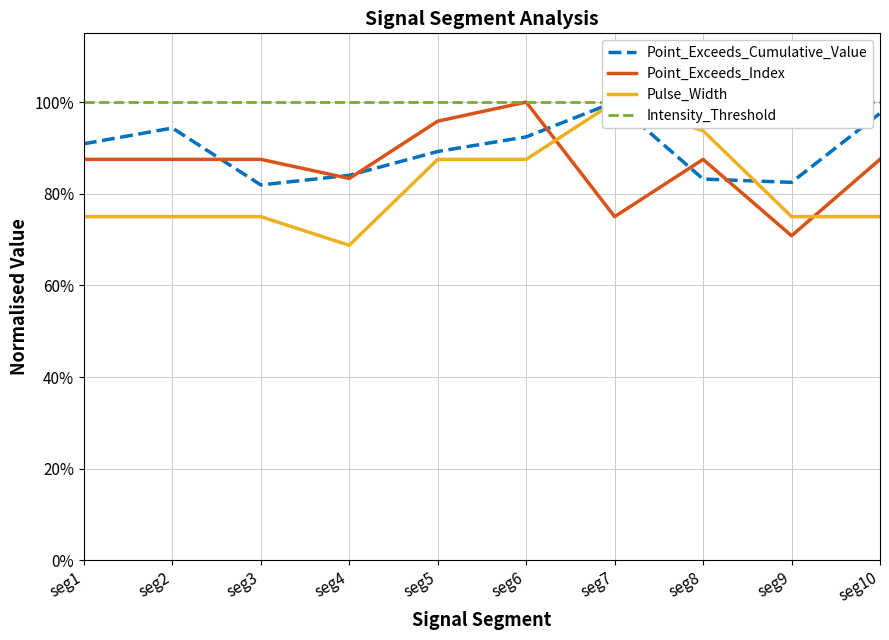

Reading right to left, what are all the values shown in this chart?

Point_Exceeds_Cumulative_Value: seg10=1.0	seg9=0.8	seg8=0.8	seg7=1.0	seg6=0.9	seg5=0.9	seg4=0.8	seg3=0.8	seg2=0.9	seg1=0.9
Point_Exceeds_Index: seg10=0.9	seg9=0.7	seg8=0.9	seg7=0.8	seg6=1.0	seg5=1.0	seg4=0.8	seg3=0.9	seg2=0.9	seg1=0.9
Pulse_Width: seg10=0.8	seg9=0.8	seg8=0.9	seg7=1.0	seg6=0.9	seg5=0.9	seg4=0.7	seg3=0.8	seg2=0.8	seg1=0.8
Intensity_Threshold: seg10=1.0	seg9=1.0	seg8=1.0	seg7=1.0	seg6=1.0	seg5=1.0	seg4=1.0	seg3=1.0	seg2=1.0	seg1=1.0